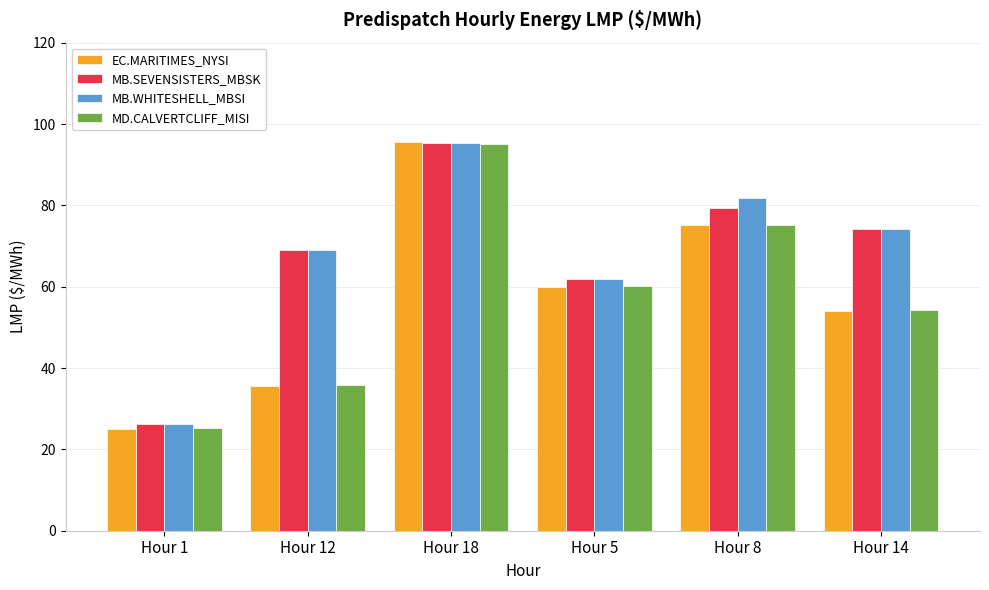

Is it true that EC.MARITIMES_NYSI equals 86.1 at Hour 5?

False